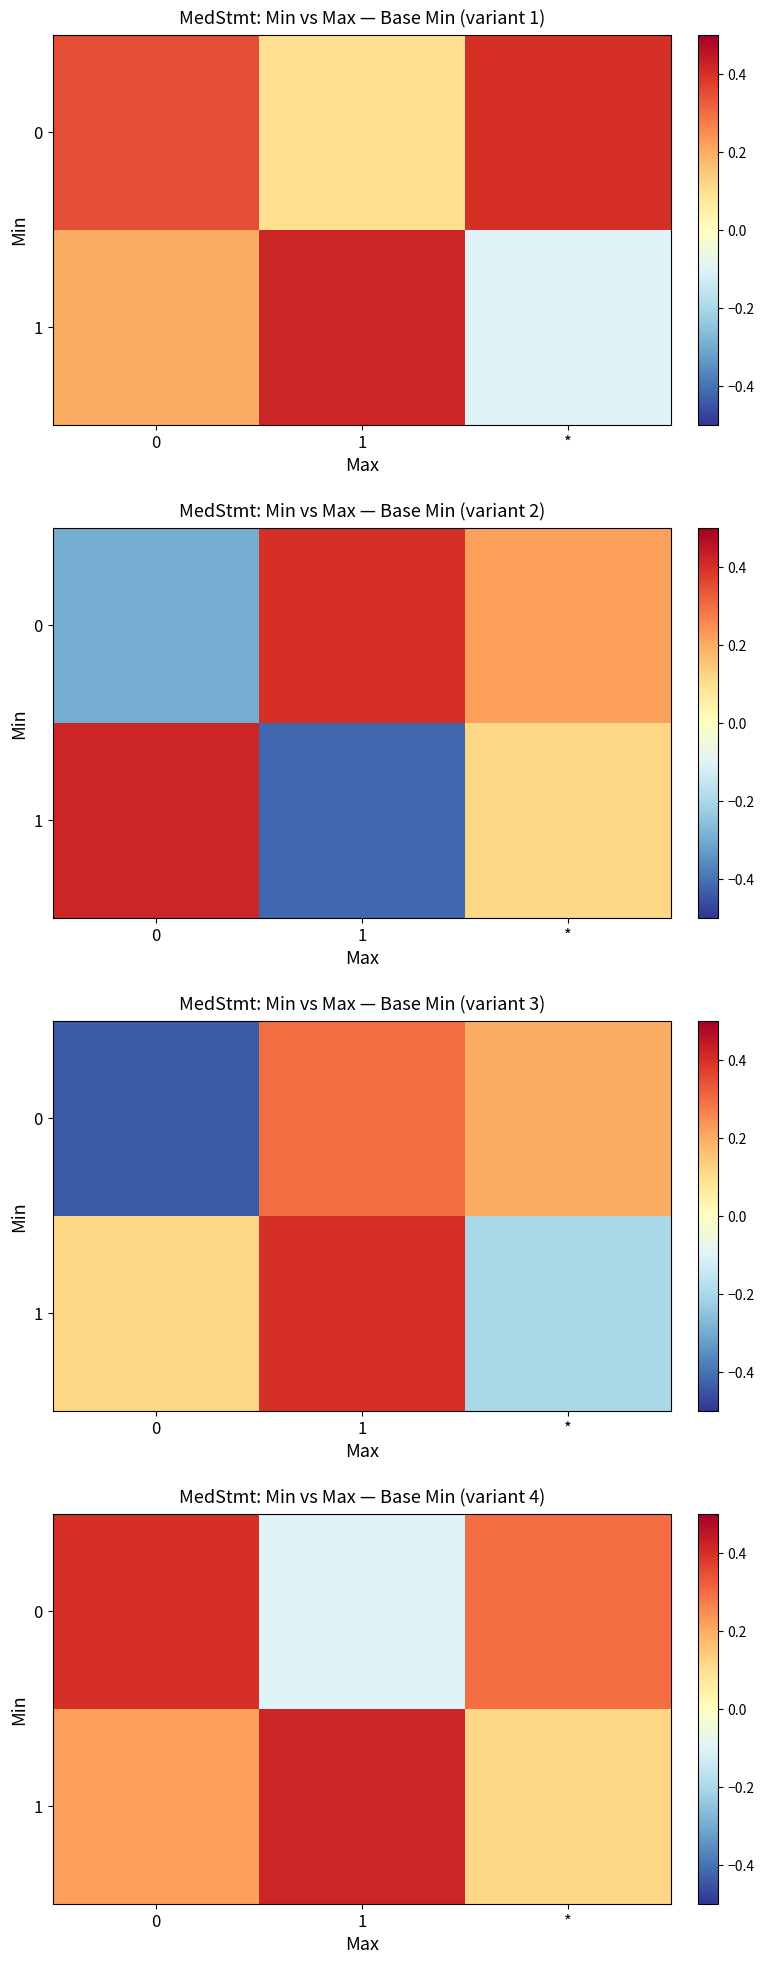

Rank the series by their average value, from highest to lowest.

1, 0